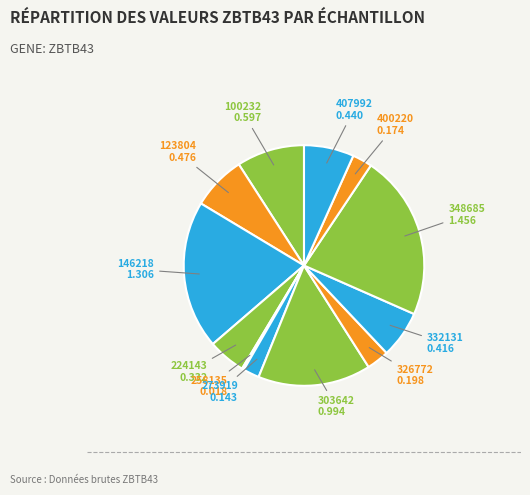

Approximately how many times larger is the value at 303642 compared to 348685?

0.7